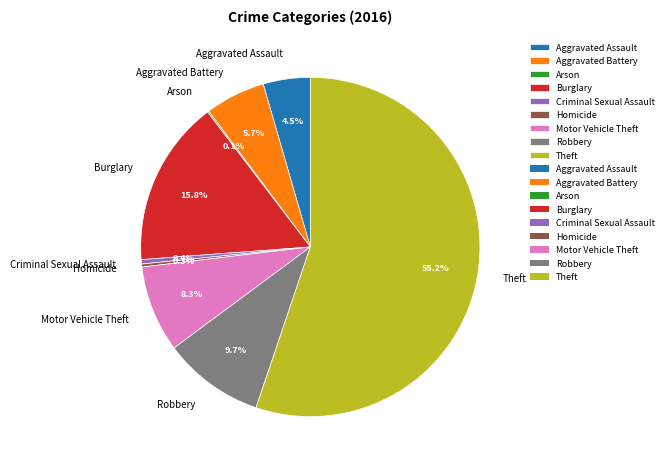

Which slice represents more than half of the pie?

Theft